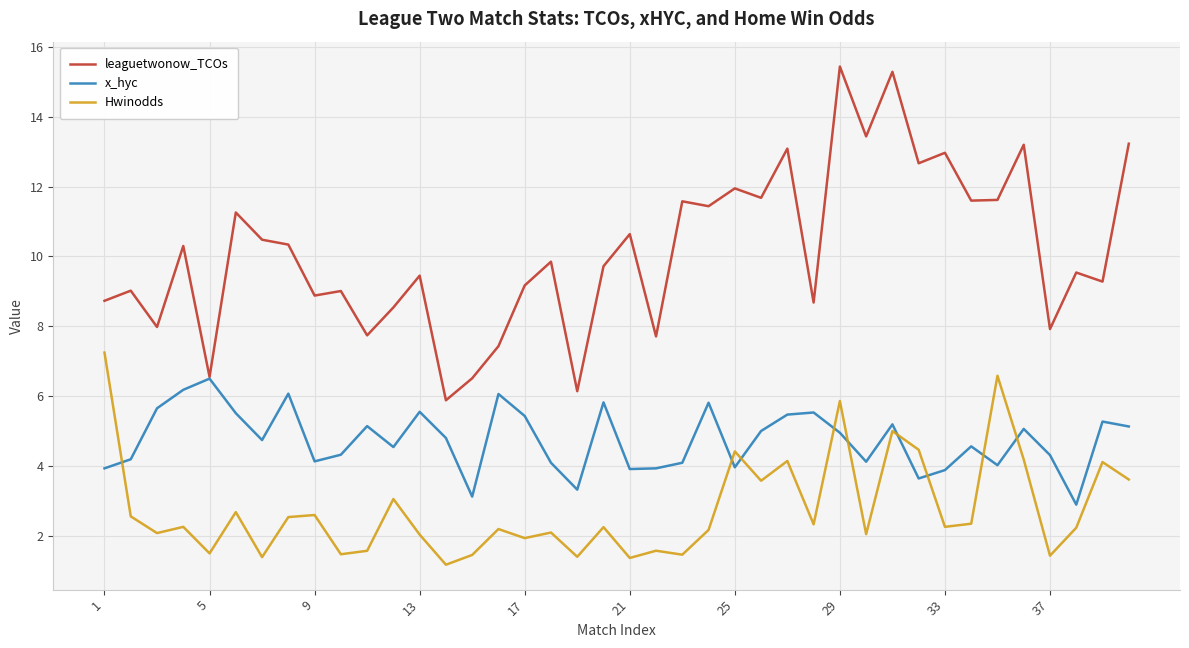

What is the minimum value for x_hyc?

2.9